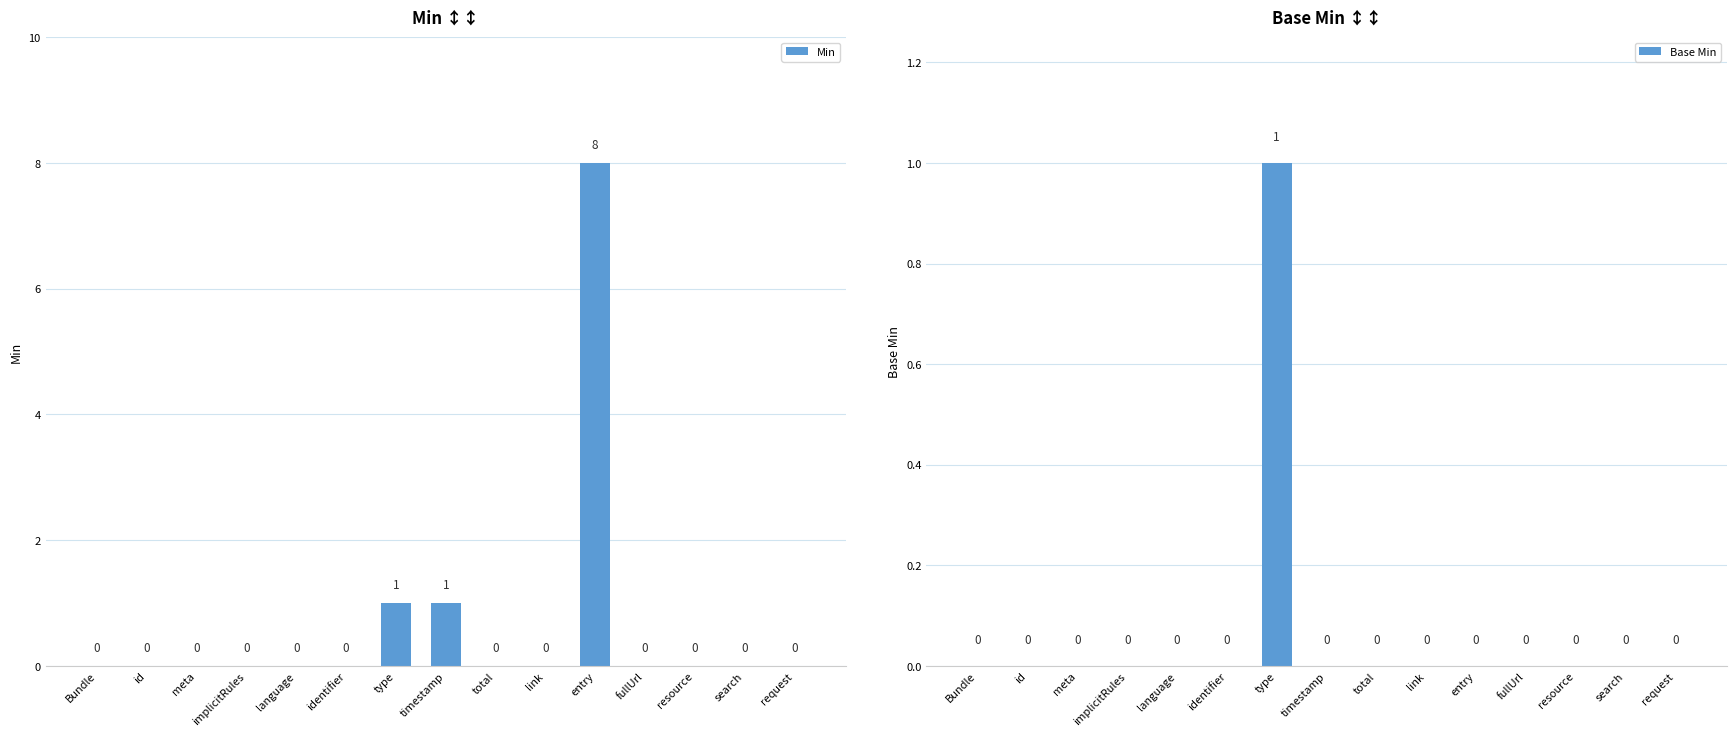

List the series in order of their overall mean, highest first.

Min, Base Min